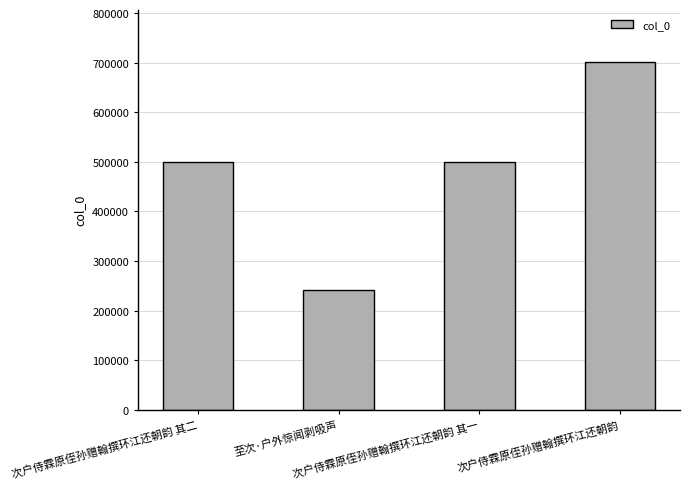

Between 次户侍霖原侄孙赠翰撰环江还朝韵 其二 and 至次·户外惊闻剥吸声, which is larger?

次户侍霖原侄孙赠翰撰环江还朝韵 其二